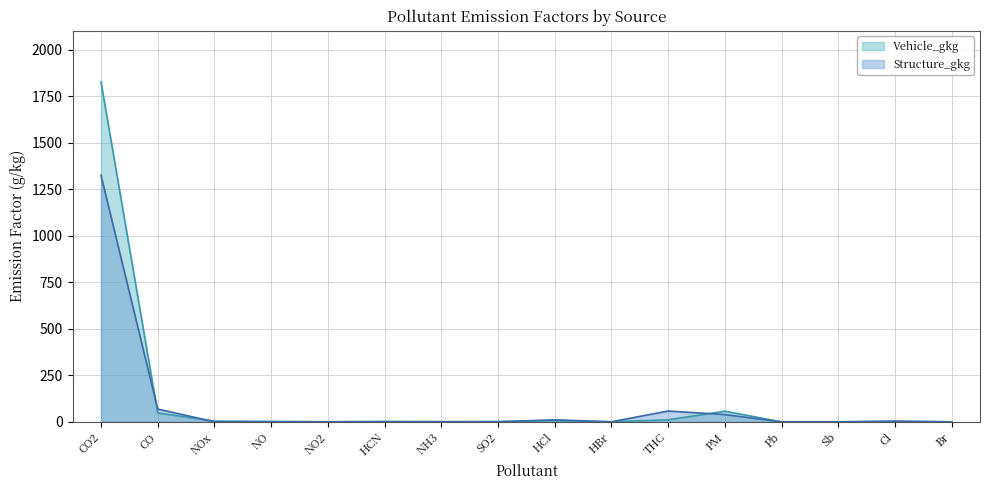

The value of Vehicle_gkg at CO is 32.8. True or false?

False